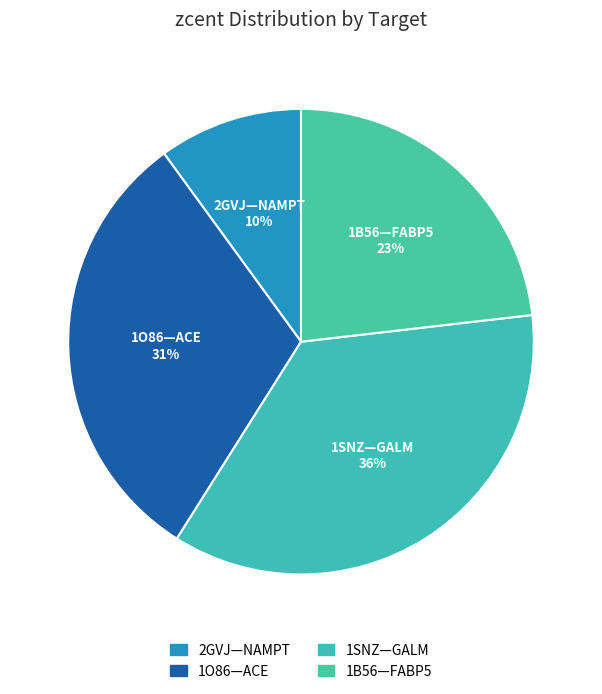

To the nearest percent, what portion does 2GVJ—NAMPT represent?

10%